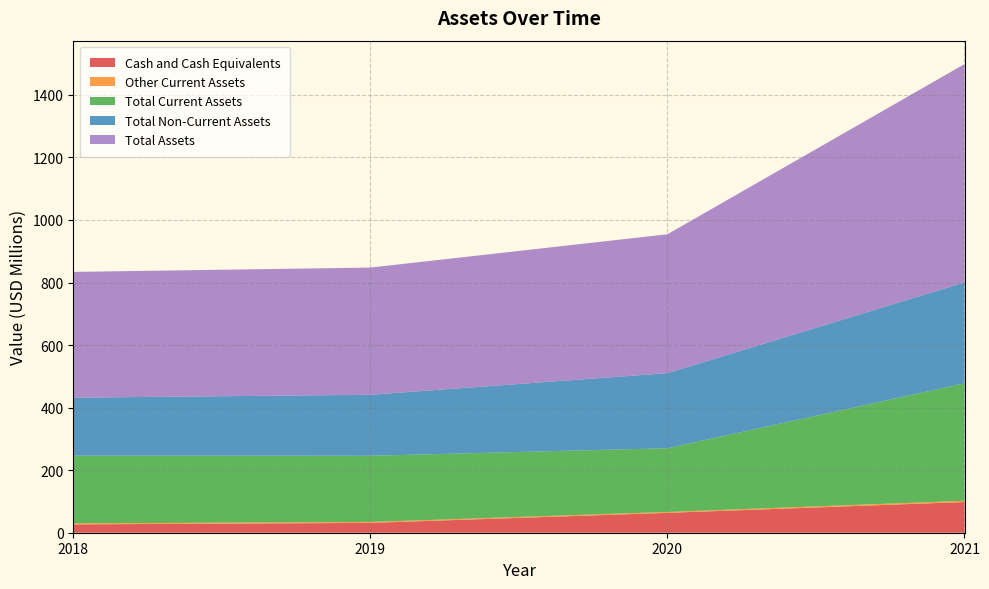

Is it true that Cash and Cash Equivalents equals 31.5 at 2019?

True